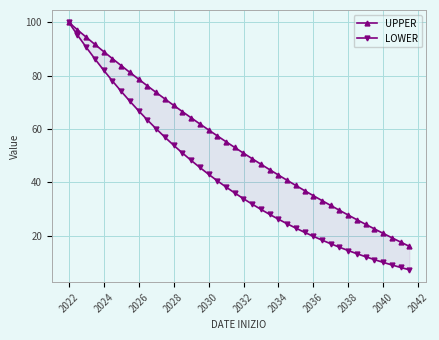

True or false: LOWER and UPPER cross at least once.

False